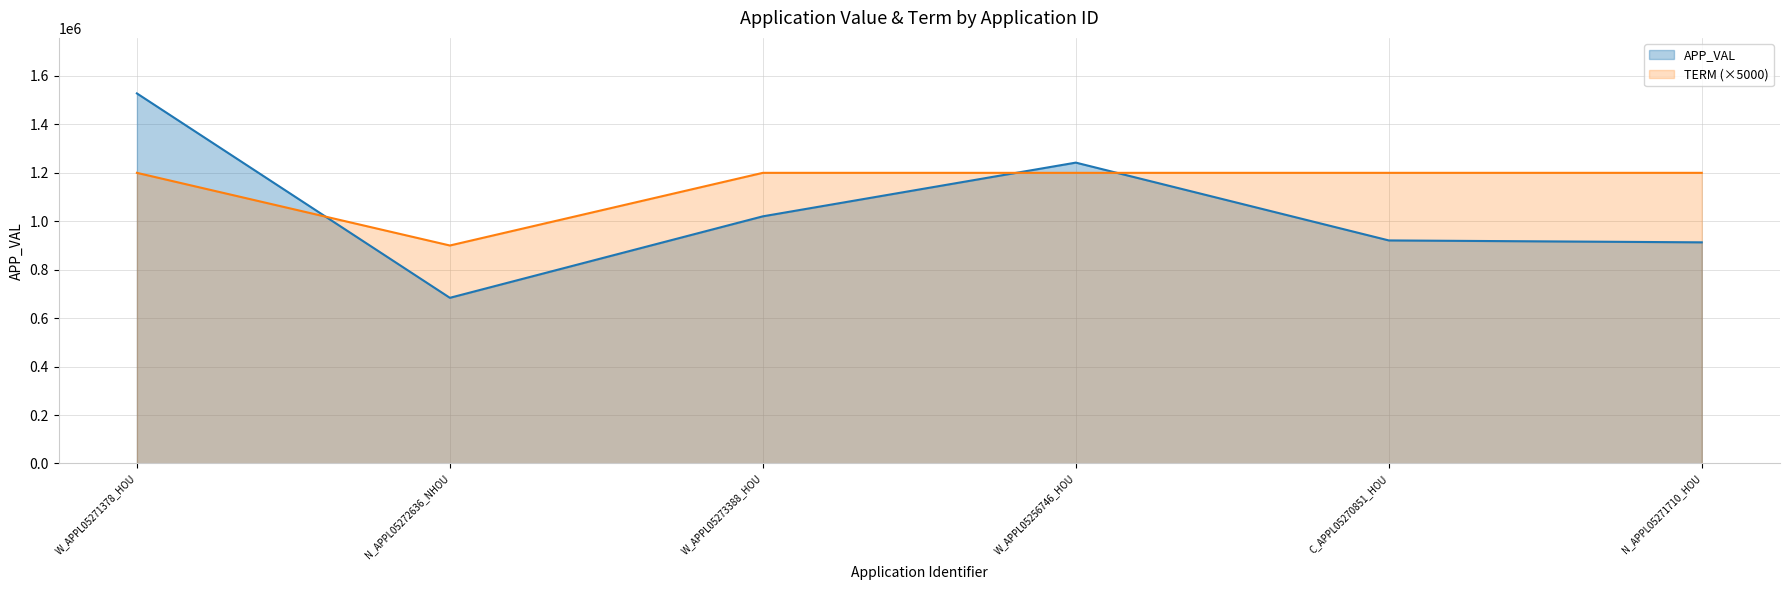

After their last crossing, which series has the higher values: TERM or APP_VAL?

TERM